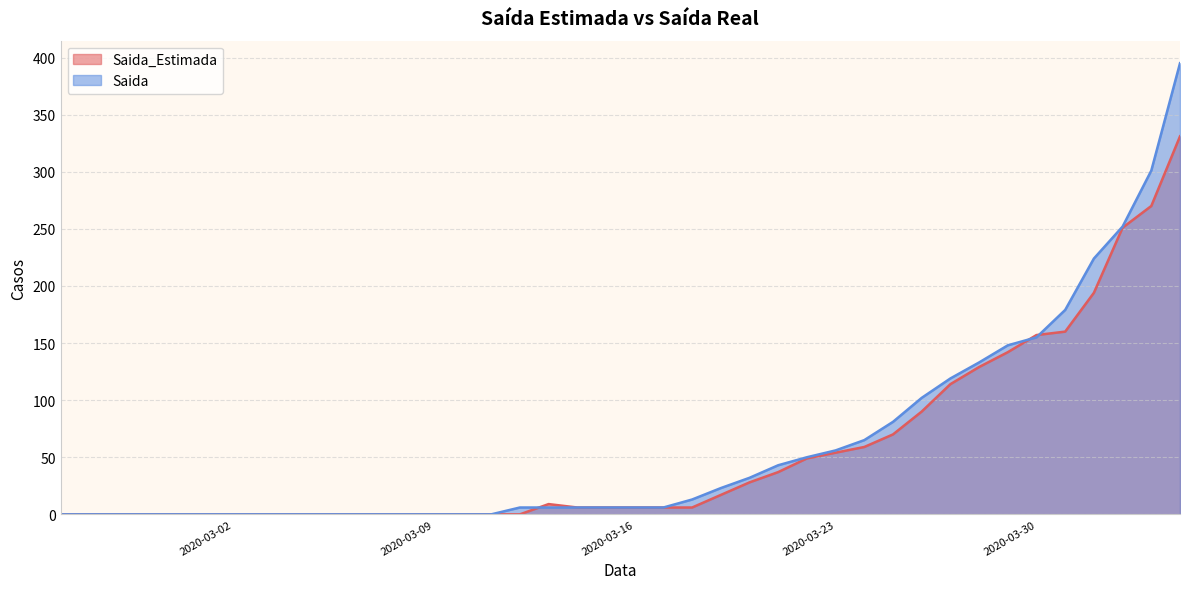

How many data points does each series have?

40